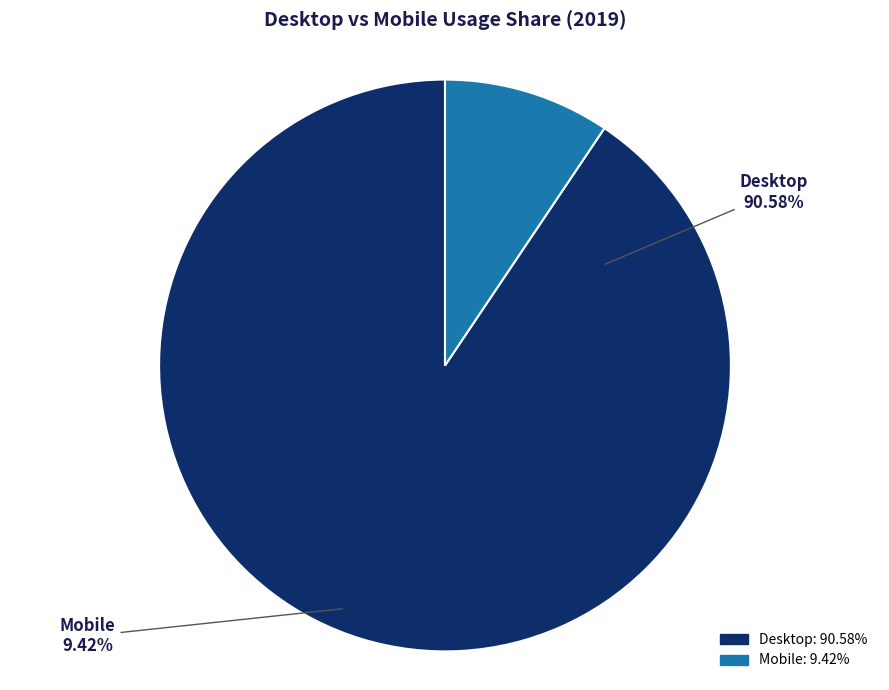

How many segments does this pie chart have?

2